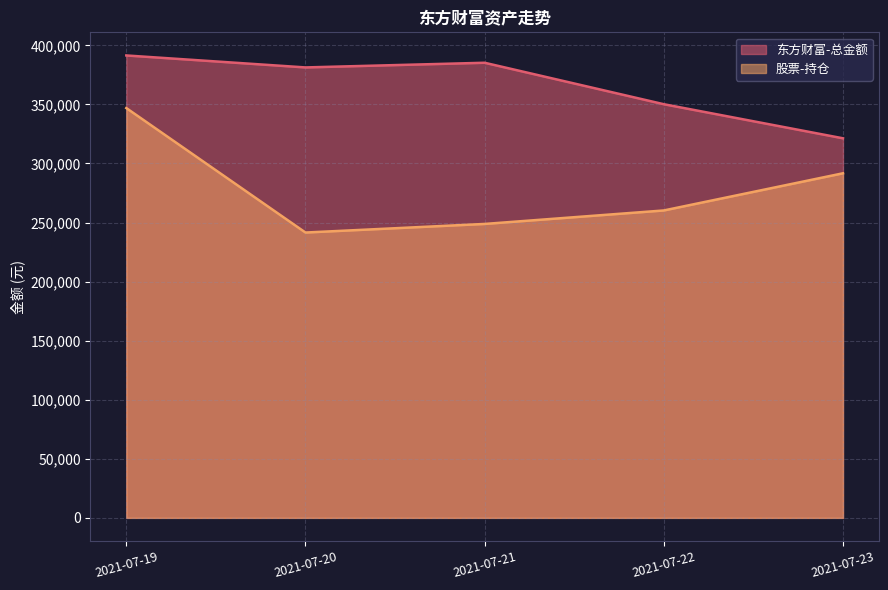

The 东方财富-总金额 series shows 228961.0 at 2021-07-22. True or false?

False